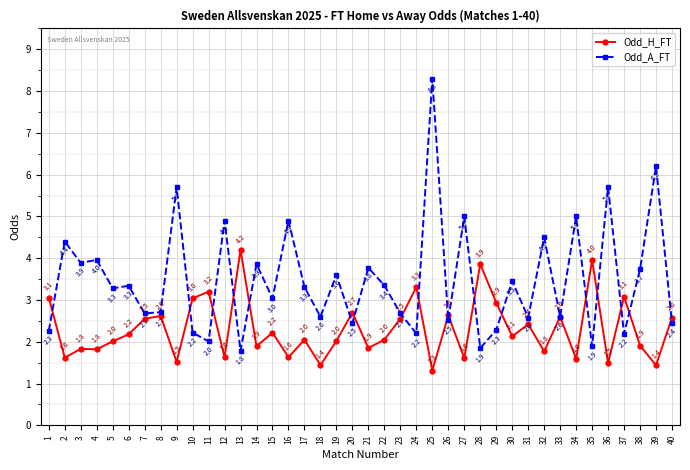

How many categories are shown in the chart?

40